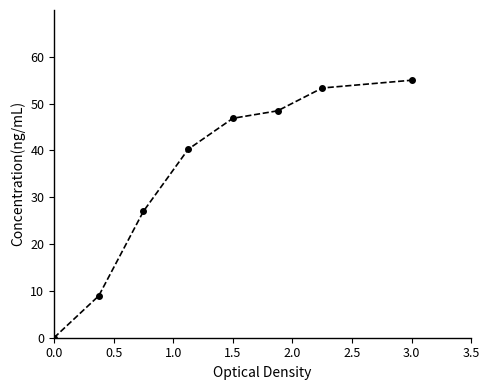

What is the difference between the maximum and minimum values?

55.0